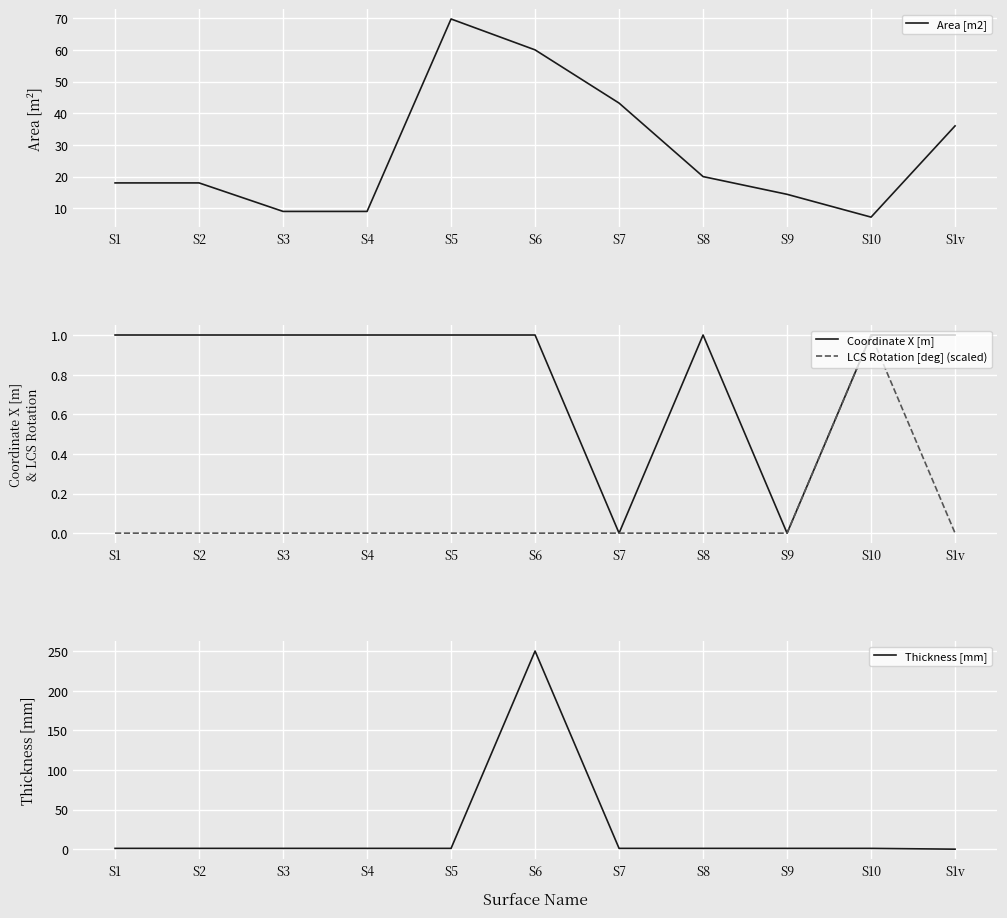

What is the sum of all Coordinate X [m] values?

9